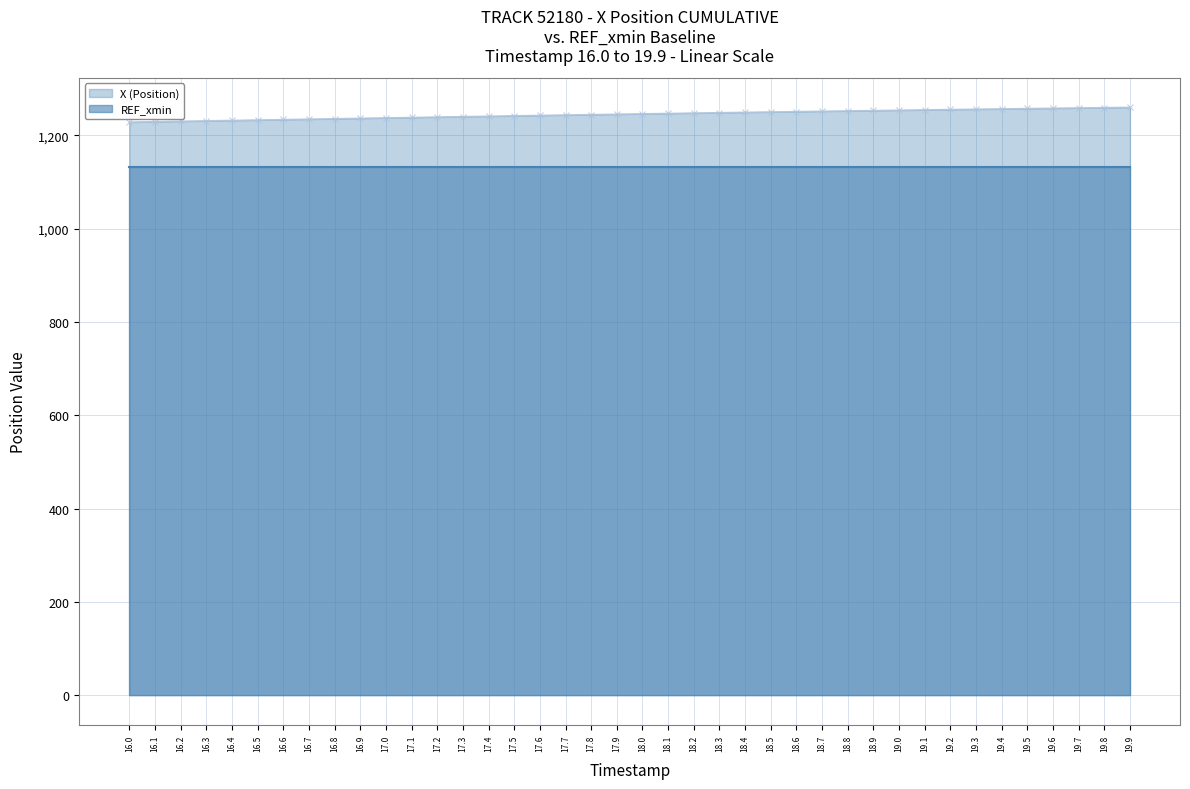

True or false: X (Position) and REF_xmin cross at least once.

False